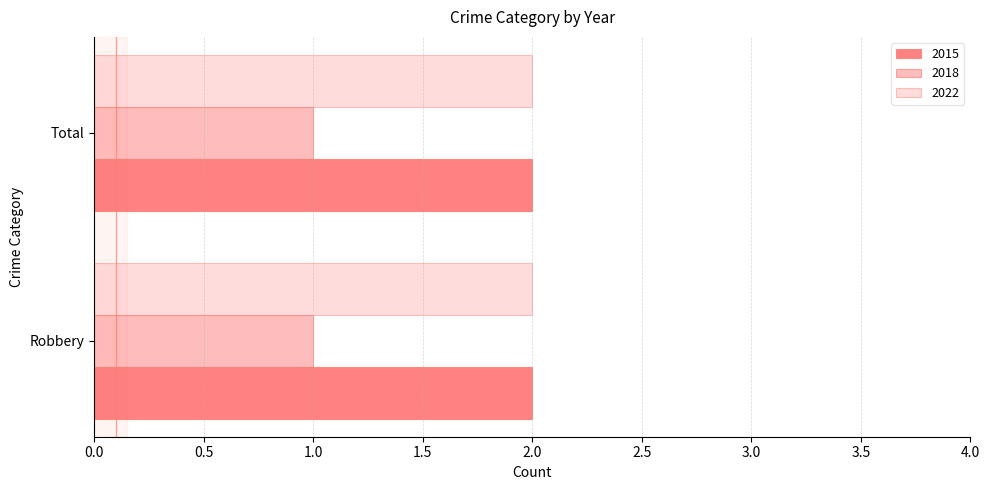

The 2022 series shows 2 at Robbery. True or false?

True